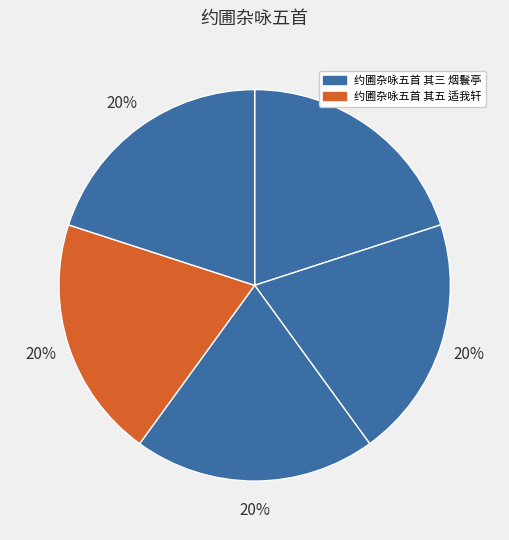

How many segments does this pie chart have?

5